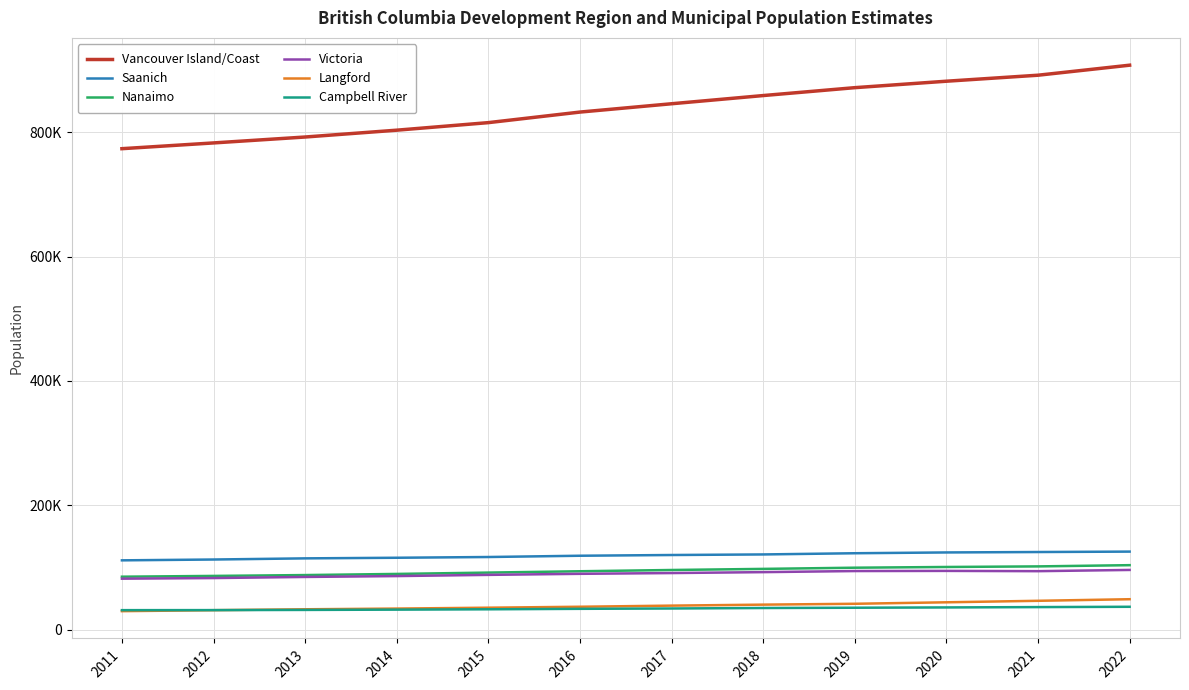

Which category has the highest value across all series?

2022